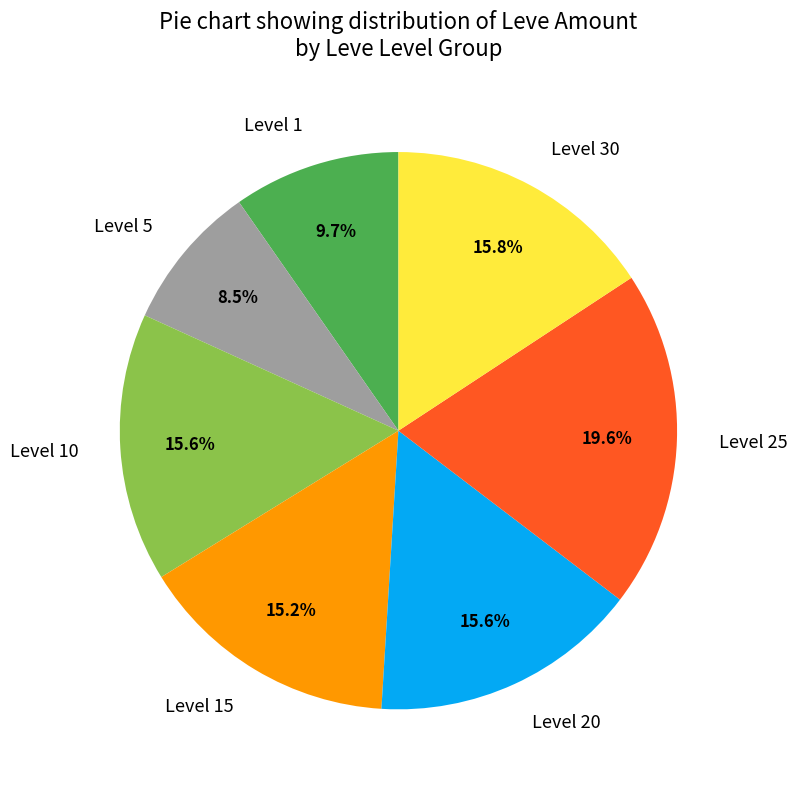

Which has a higher value, Level 25 or Level 5?

Level 25